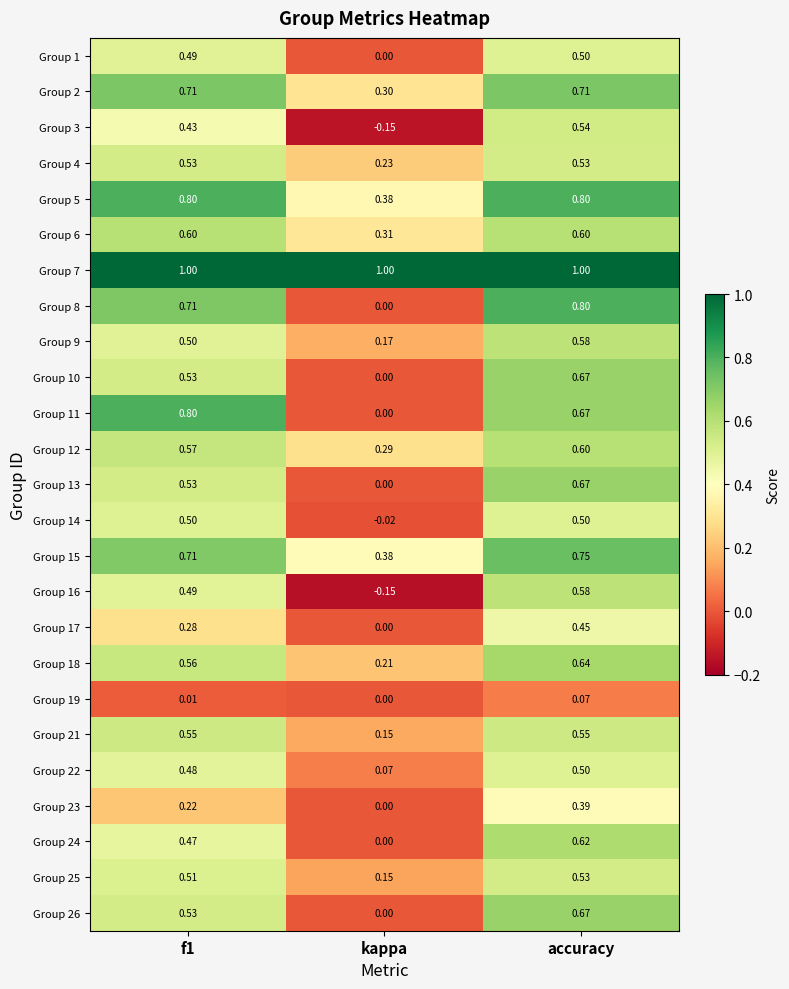

Which label corresponds to the smallest value in the chart?

kappa